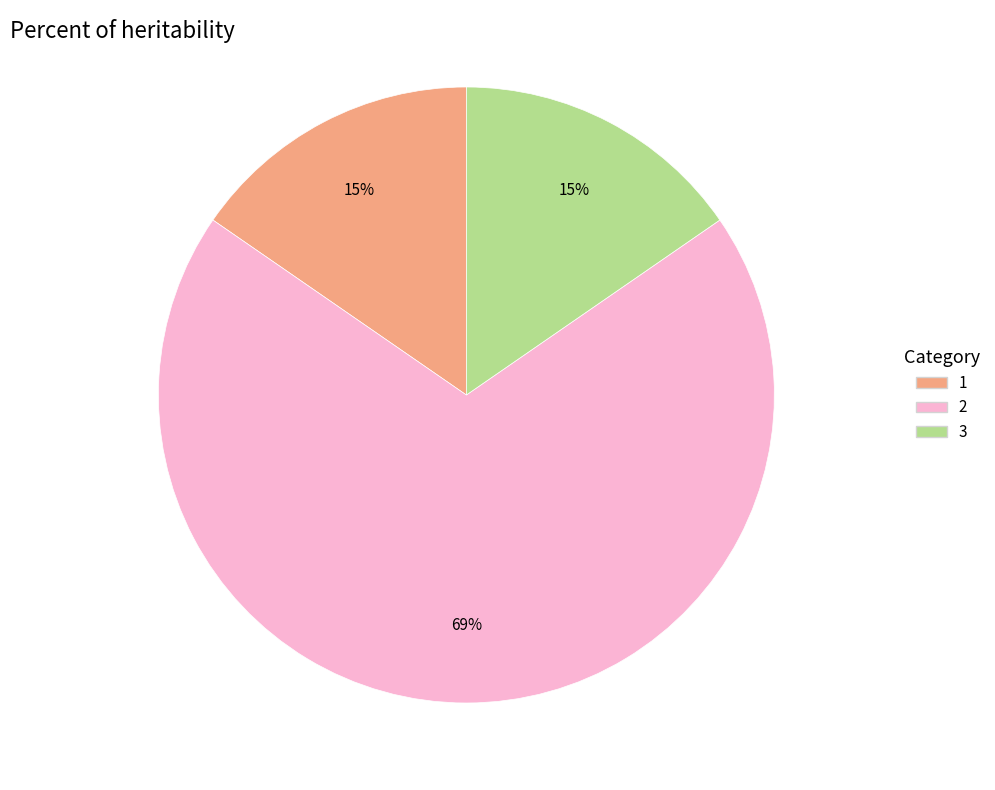

Count the number of slices in the pie.

3